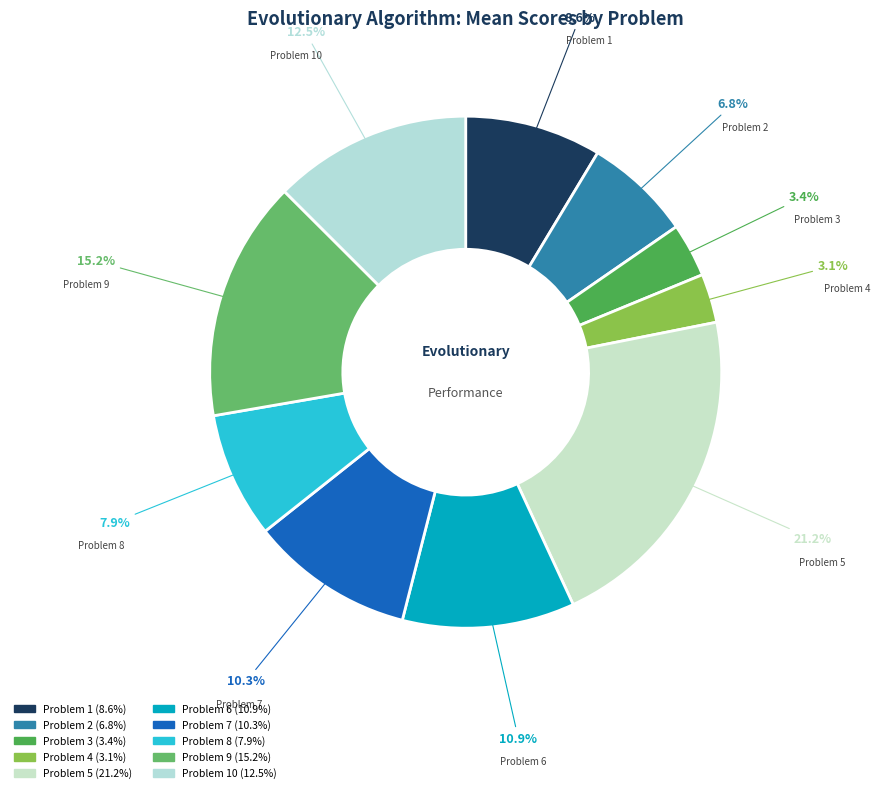

The Problem 6 slice represents 25% of the pie. True or false?

False